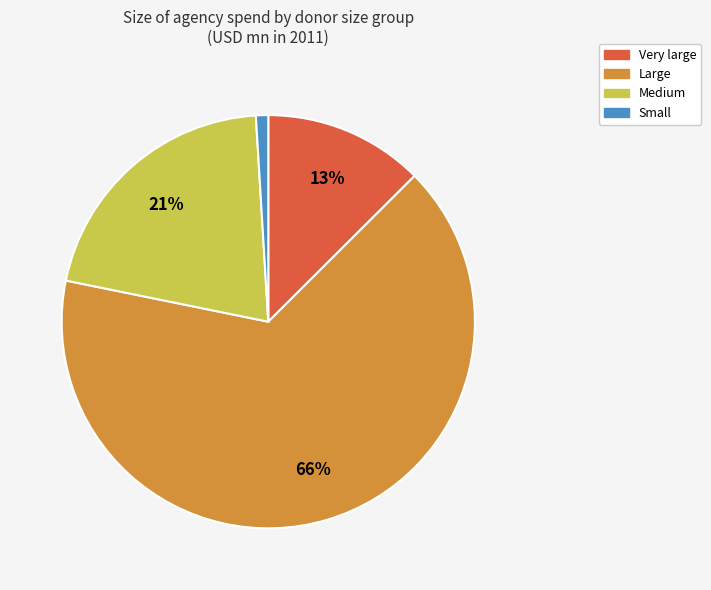

To the nearest percent, what is the average slice percentage?

25%